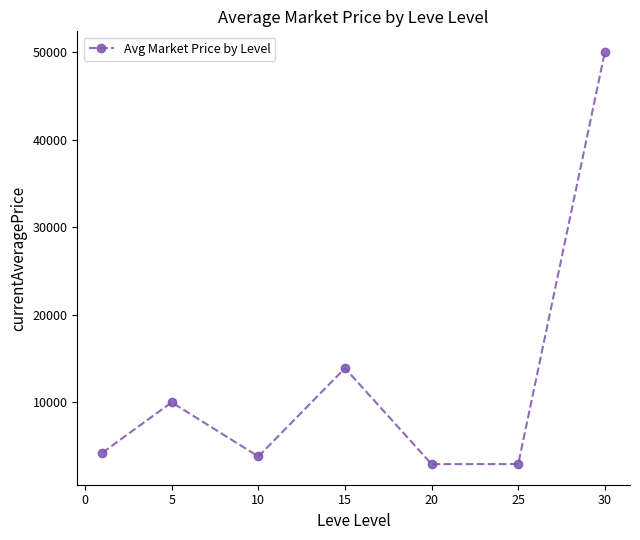

What is the value of the 4th point from the left?

13898.0